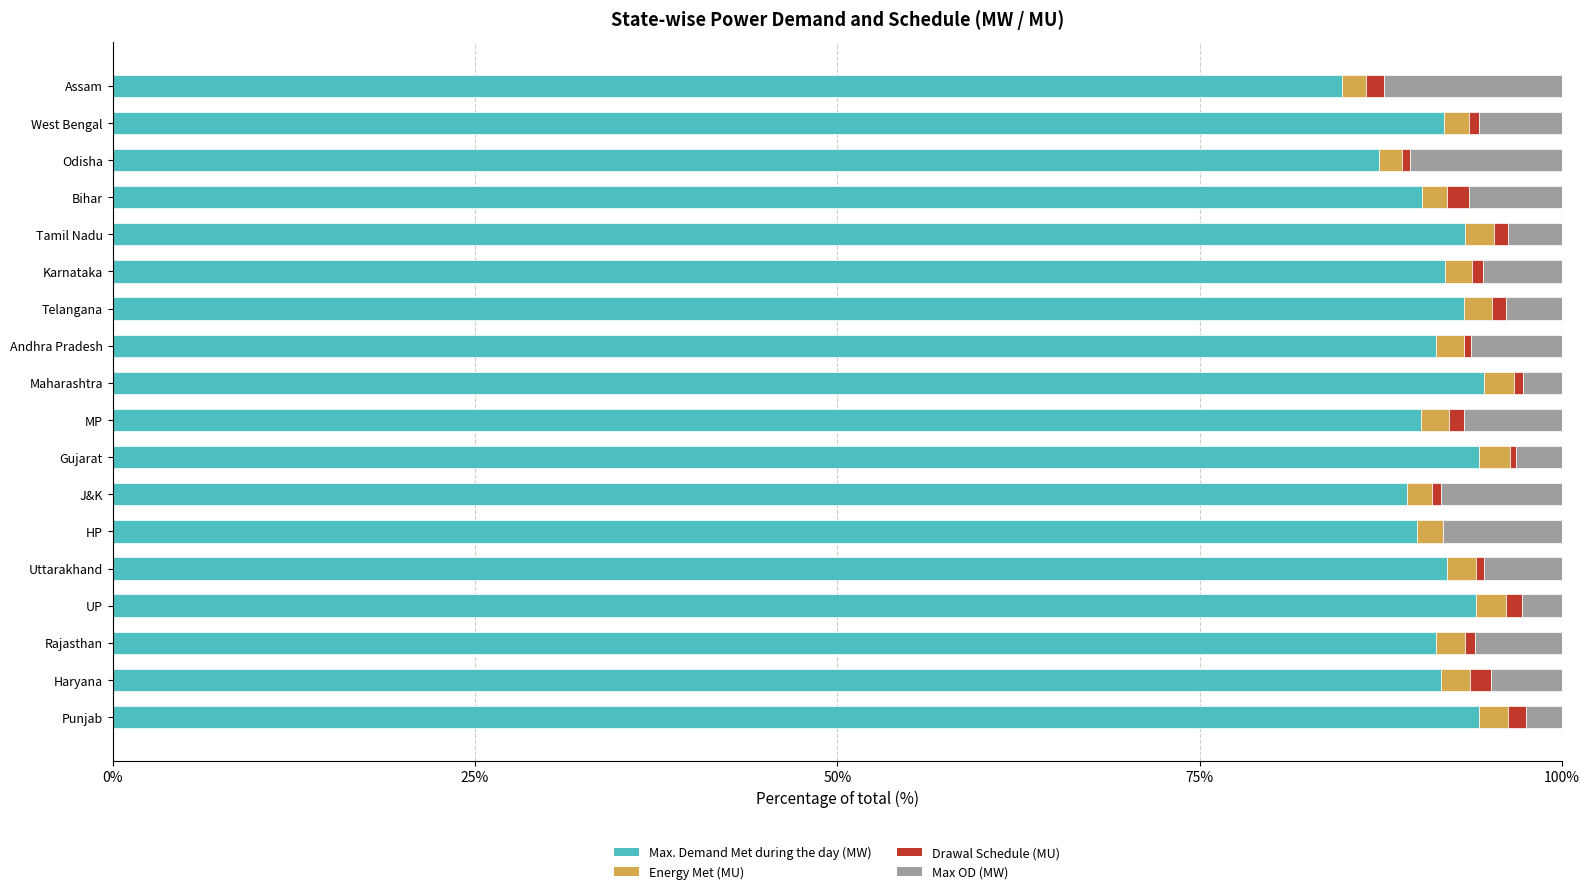

Is it true that Max. Demand Met during the day (MW) equals 152.6 at J&K?

False